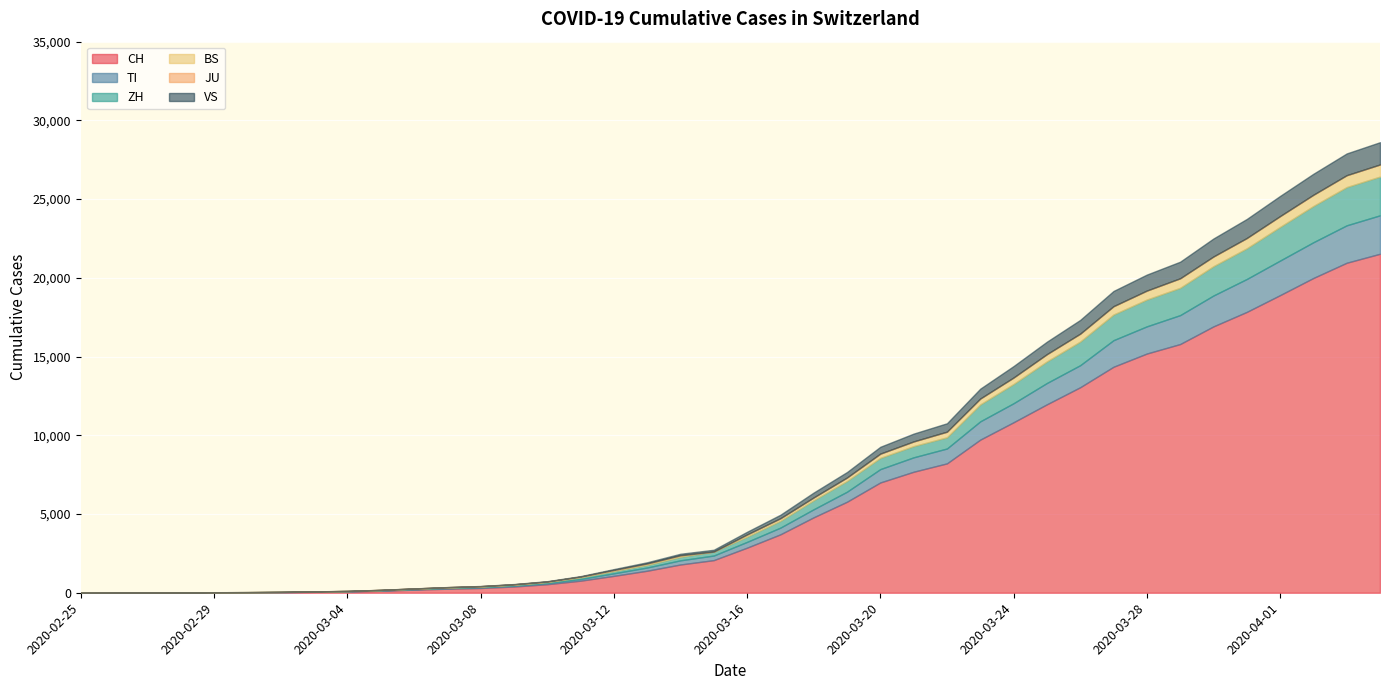

List the labels in order of CH value, largest first.

2020-04-04, 2020-04-03, 2020-04-02, 2020-04-01, 2020-03-31, 2020-03-30, 2020-03-29, 2020-03-28, 2020-03-27, 2020-03-26, 2020-03-25, 2020-03-24, 2020-03-23, 2020-03-22, 2020-03-21, 2020-03-20, 2020-03-19, 2020-03-18, 2020-03-17, 2020-03-16, 2020-03-15, 2020-03-14, 2020-03-13, 2020-03-12, 2020-03-11, 2020-03-10, 2020-03-09, 2020-03-08, 2020-03-07, 2020-03-06, 2020-03-05, 2020-03-04, 2020-03-03, 2020-03-02, 2020-03-01, 2020-02-29, 2020-02-28, 2020-02-27, 2020-02-26, 2020-02-25